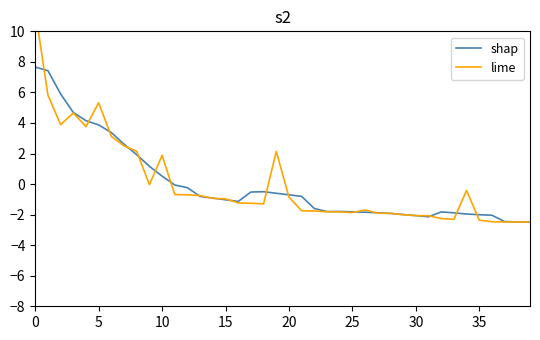

How many distinct data groups are displayed?

2